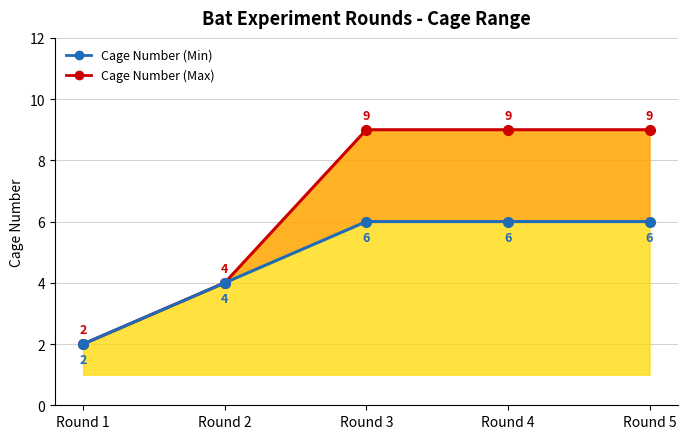

True or false: Cage Number (Max) has a value of 12 at Round 4.

False